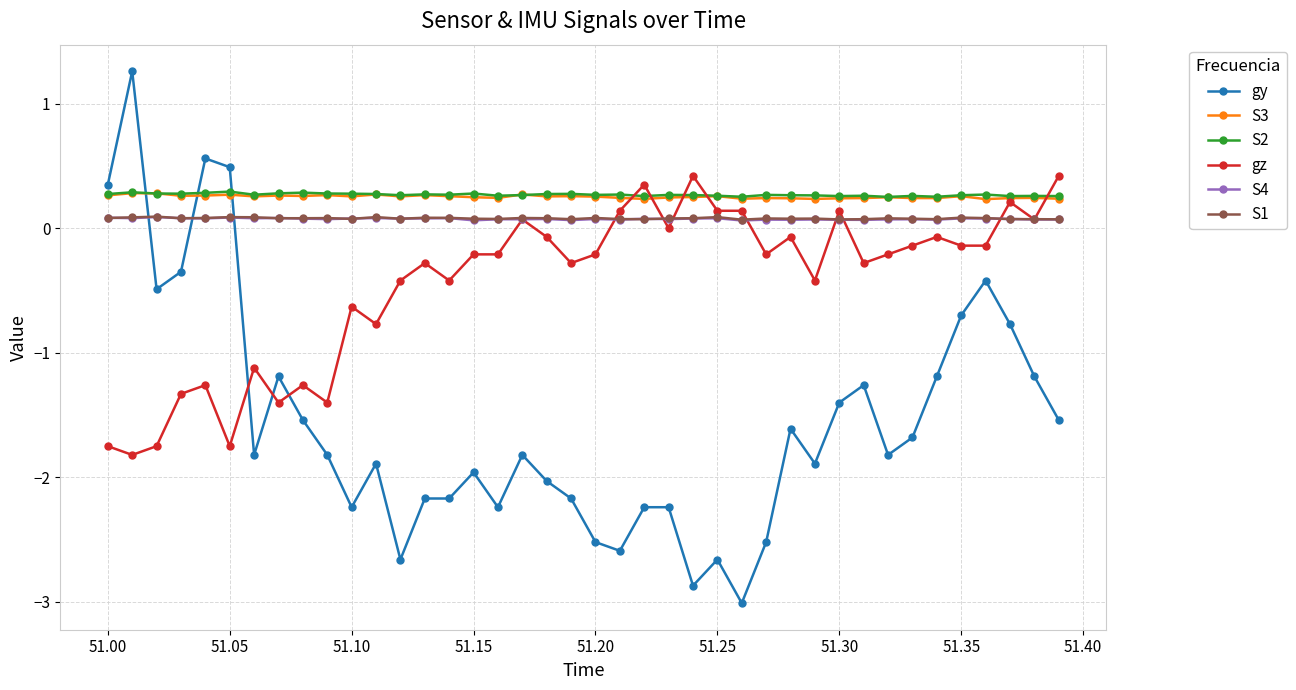

True or false: S2 and S4 intersect in this chart.

False